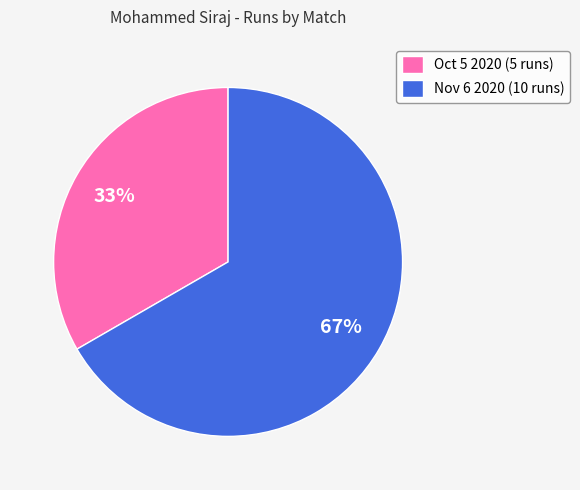

Combined, do Oct 5 2020 and Nov 6 2020 account for over 50%?

Yes